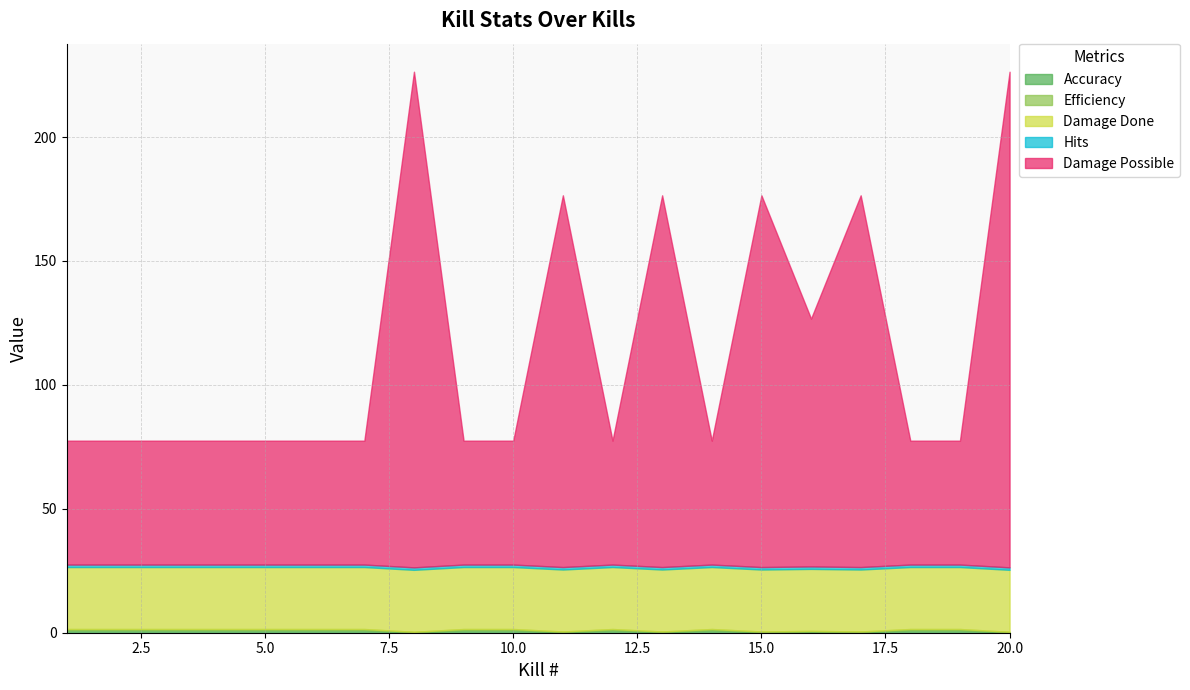

In Accuracy, how many points are lower than both neighbors (excluding endpoints)?

5